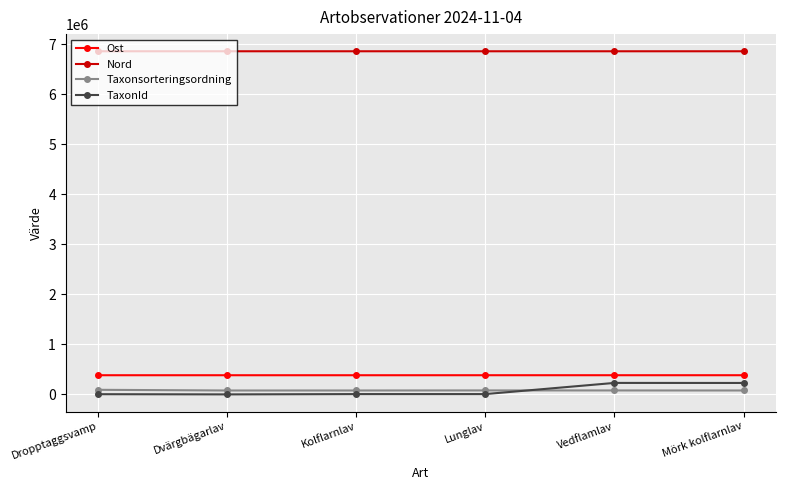

What is the maximum value for TaxonId?

229821